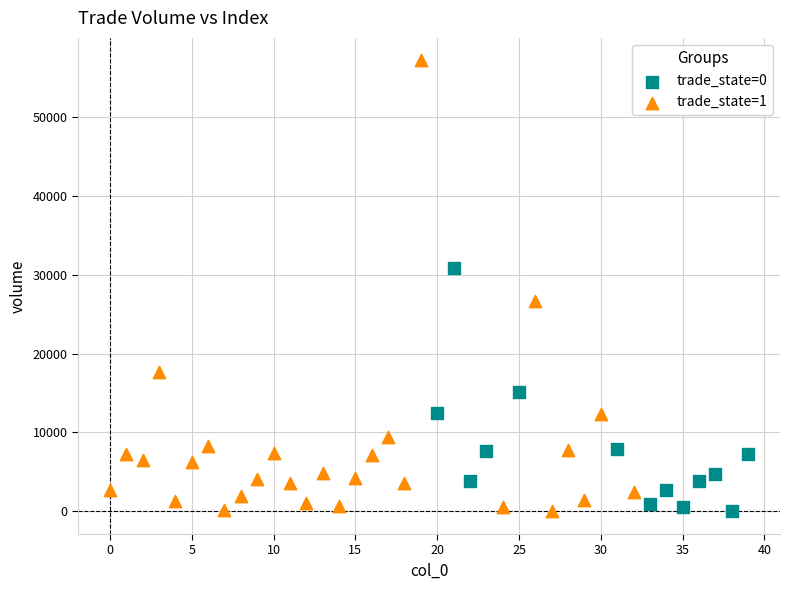

What are all the series names shown in the legend?

trade_state=0, trade_state=1